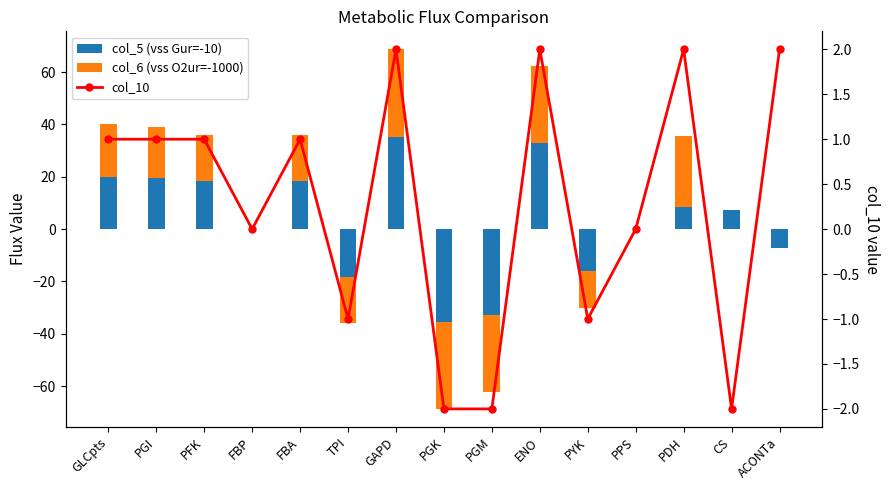

Where is col_5 (vss Gur=-10) nearest to the value 0?

FBP